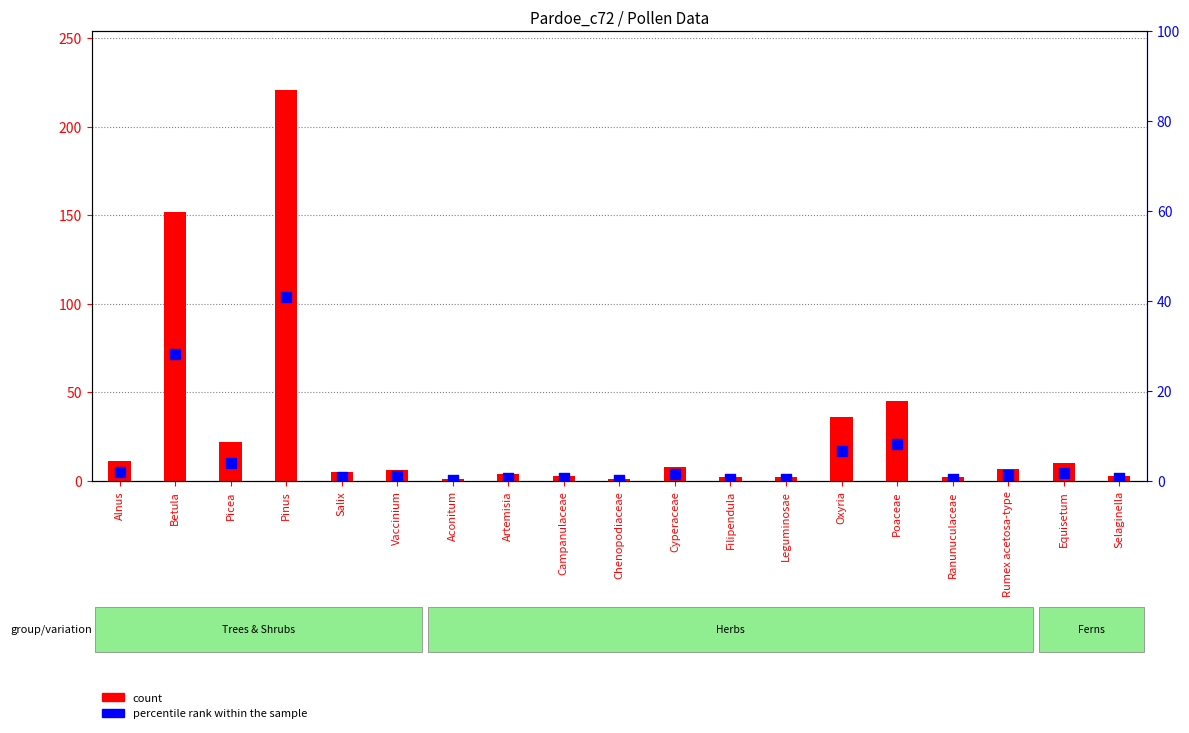

Which has a higher value, Salix or Betula?

Betula